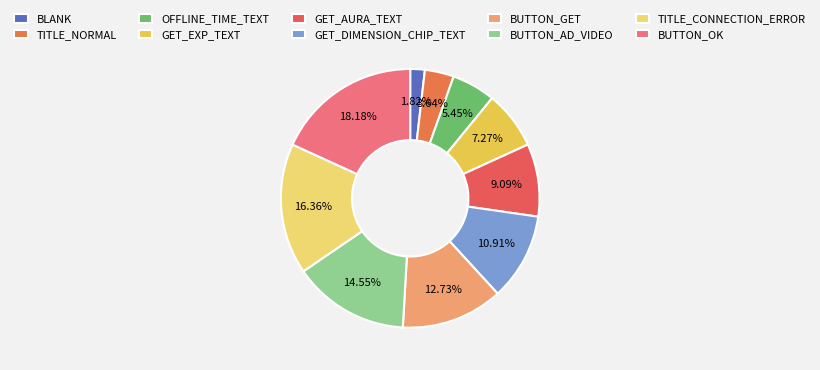

To the nearest percent, what is the average slice percentage?

10%